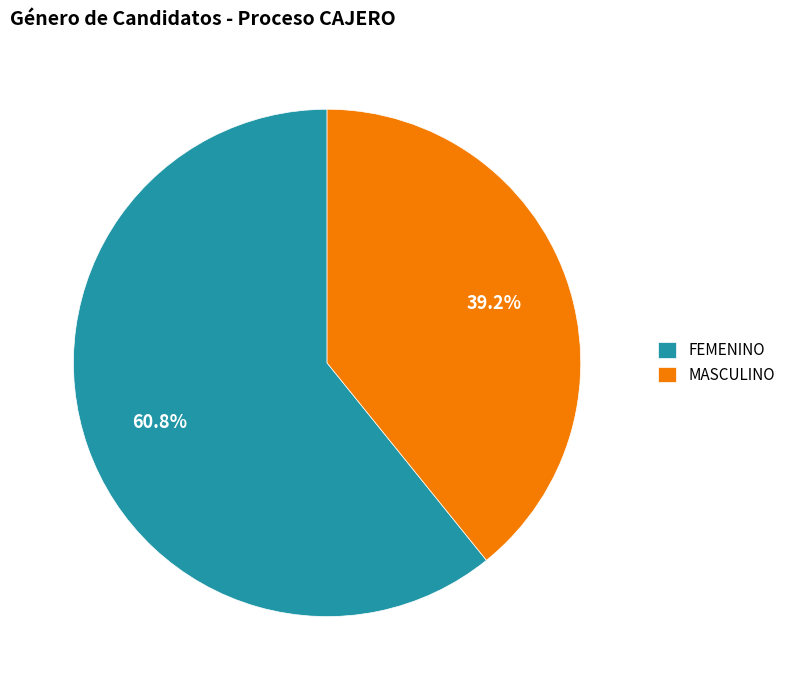

To the nearest percent, what is the combined percentage of FEMENINO and MASCULINO?

100%